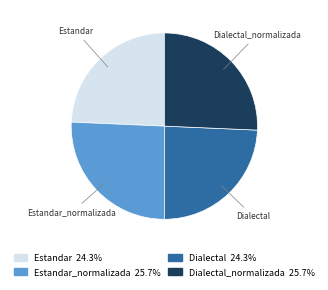

How many slices are in this pie chart?

4